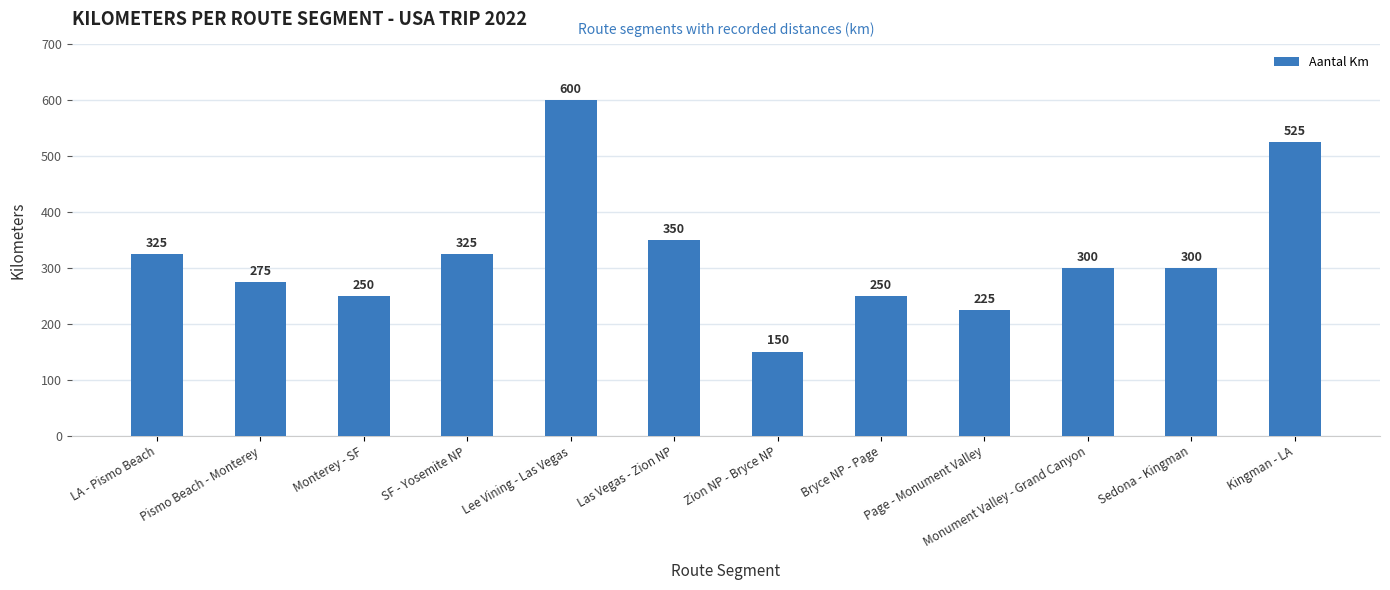

Reading left to right, what are all the values shown in this chart?

LA - Pismo Beach=325	Pismo Beach - Monterey=275	Monterey - SF=250	SF - Yosemite NP=325	Lee Vining - Las Vegas=600	Las Vegas - Zion NP=350	Zion NP - Bryce NP=150	Bryce NP - Page=250	Page - Monument Valley=225	Monument Valley - Grand Canyon=300	Sedona - Kingman=300	Kingman - LA=525